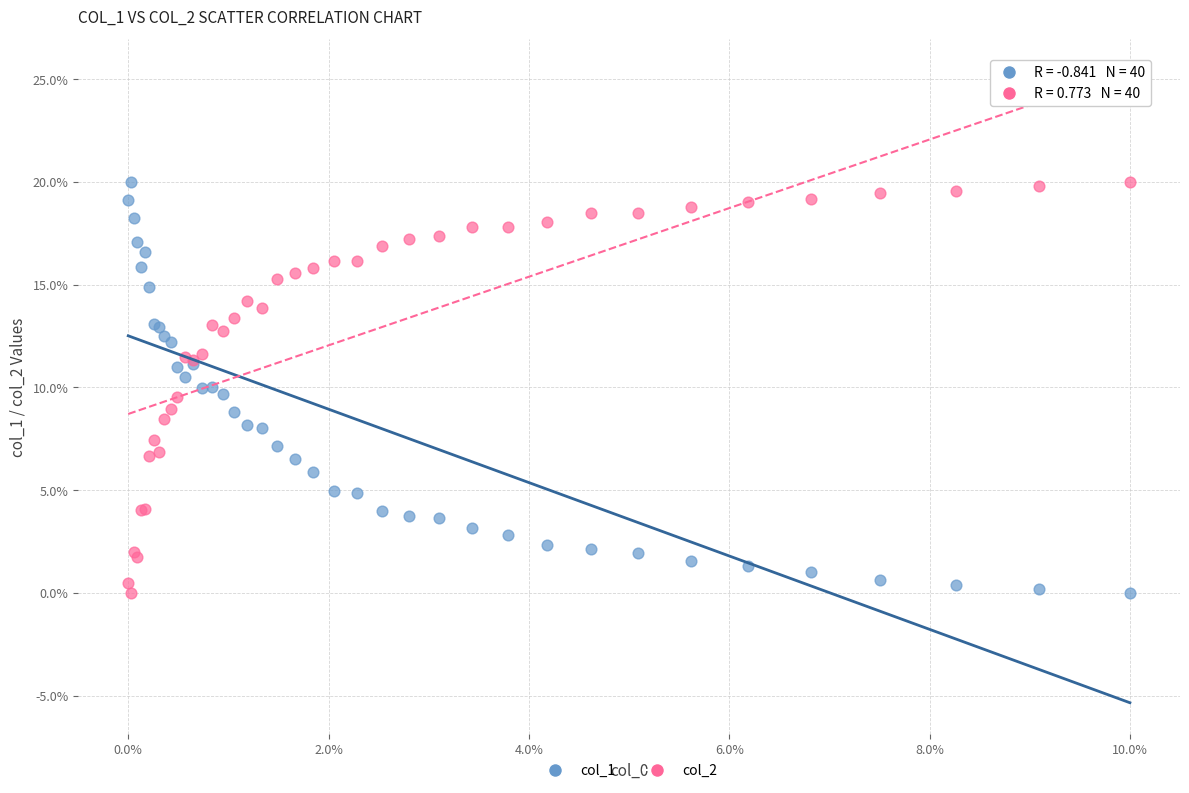

What is the X range (max minus min) for the scatter plot?

10.0